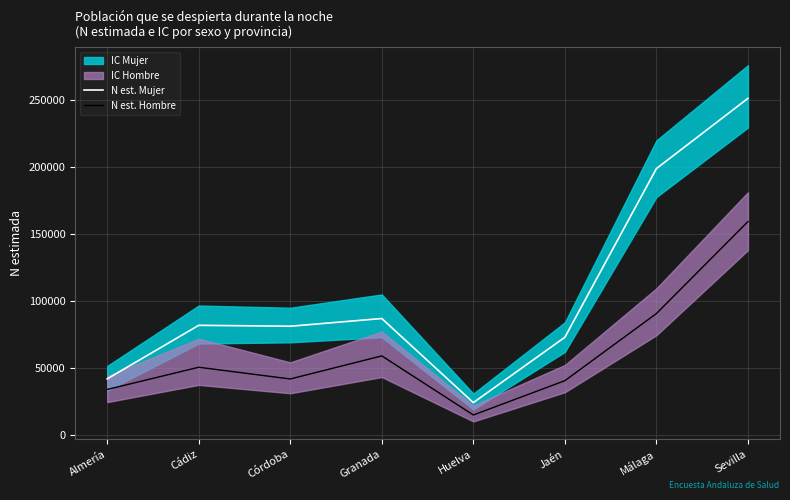

How many lines are shown in the chart?

2